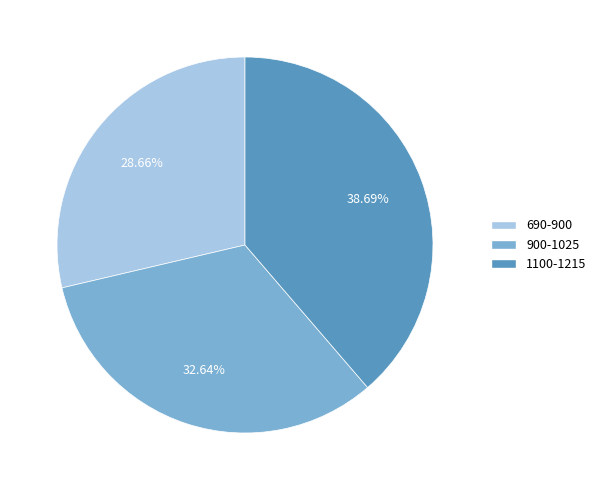

Combined, what portion of the pie is 900-1025 and 1100-1215?

71.3%